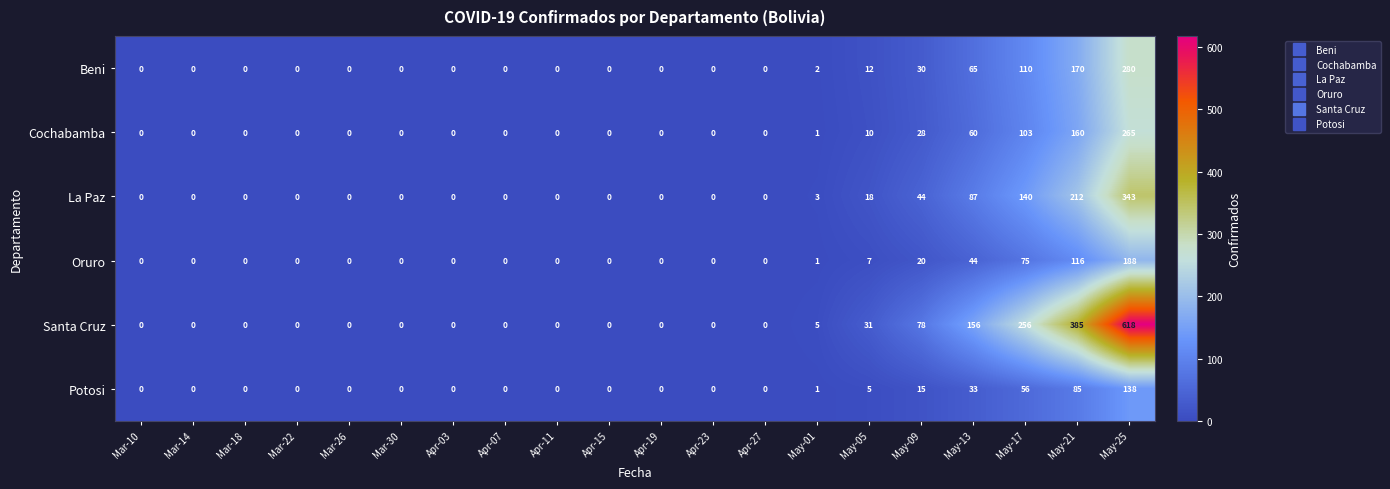

What is the difference between the highest and lowest values at May-01?

4